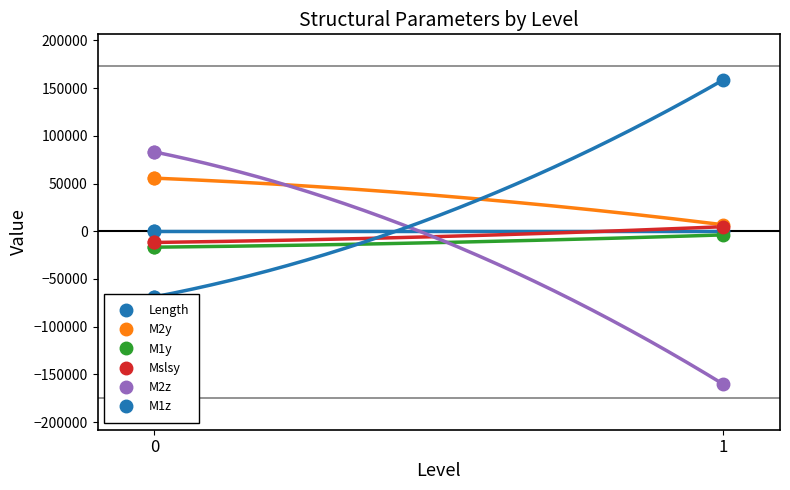

Which category has the lowest value across all series?

1